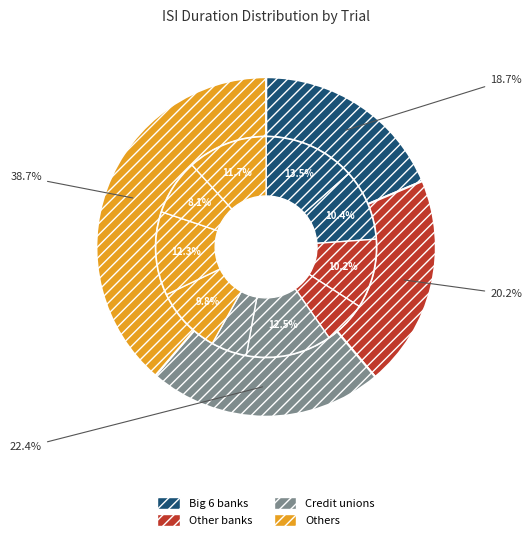

What is the ratio of the value at 2 to the value at 1?

0.8